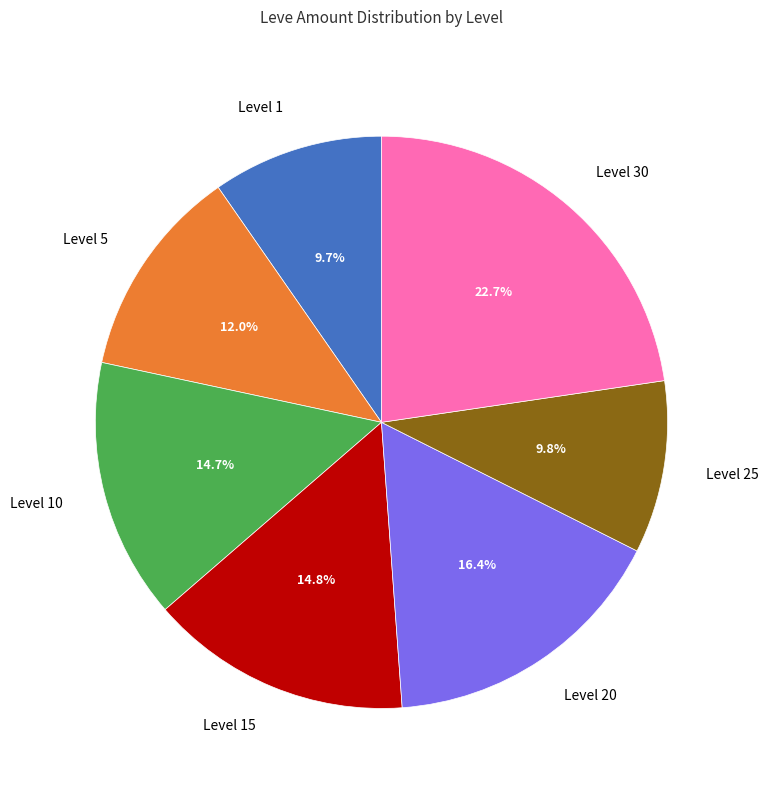

How many segments does this pie chart have?

7